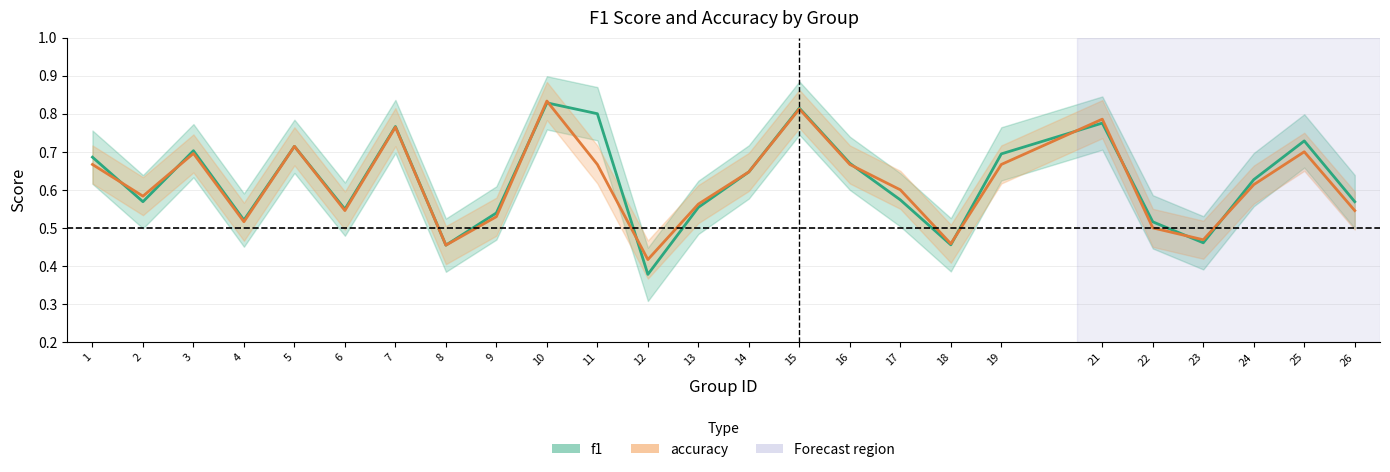

At which category is the sum across all series the highest?

10